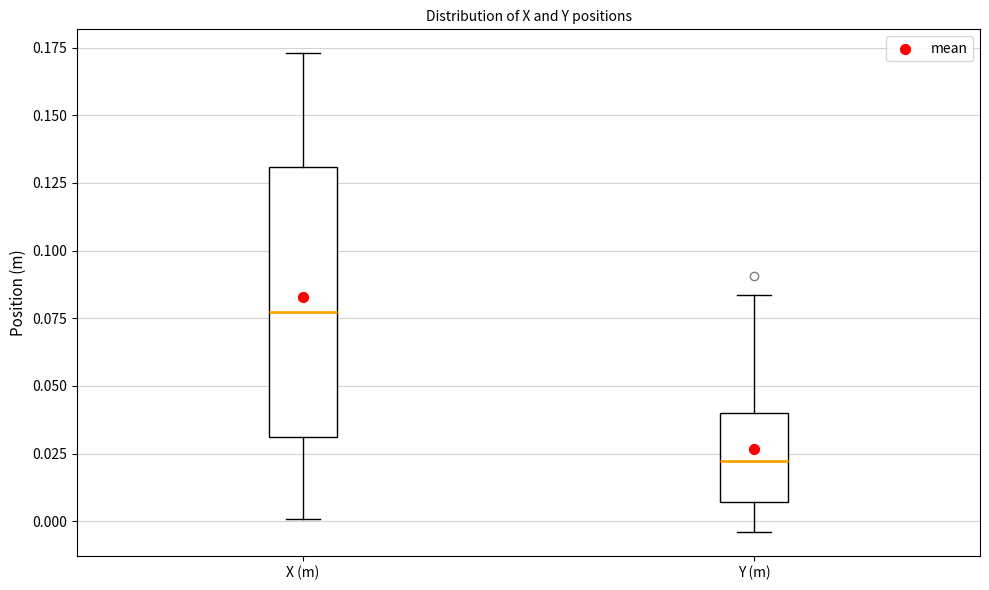

Which box is the tallest, from its lower edge to its upper edge?

X (m)